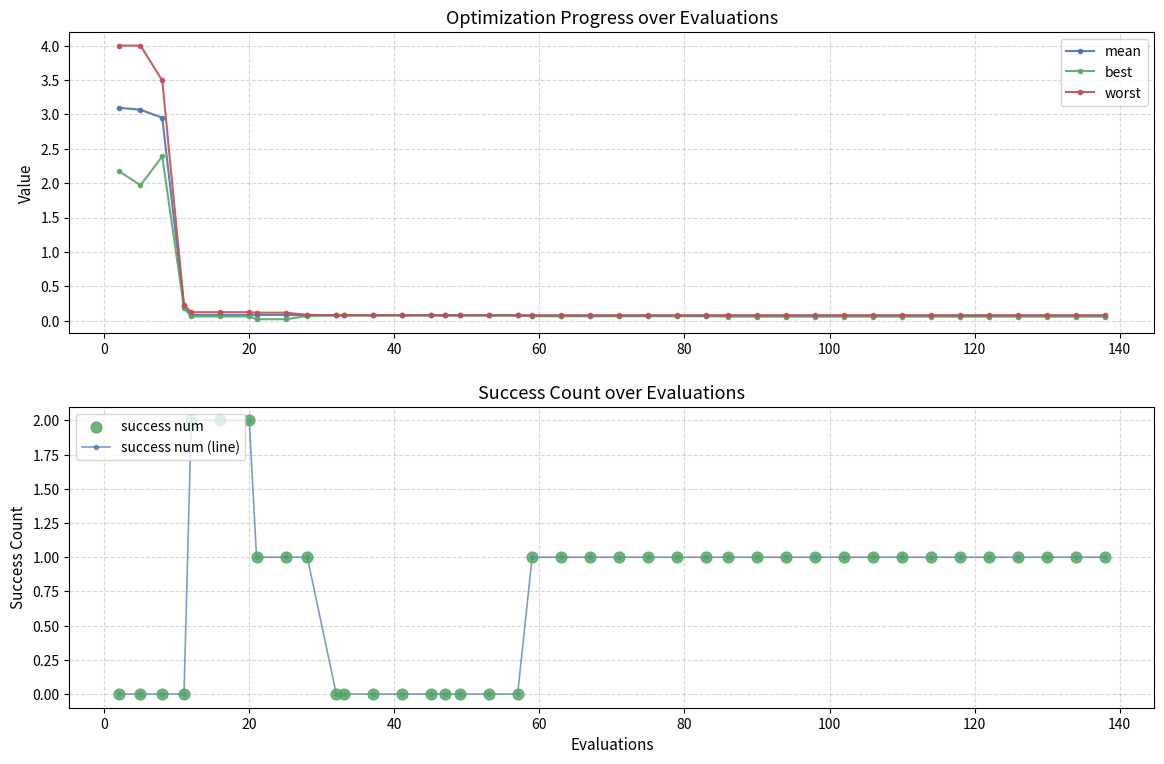

At how many categories does at least one series exceed 3?

3